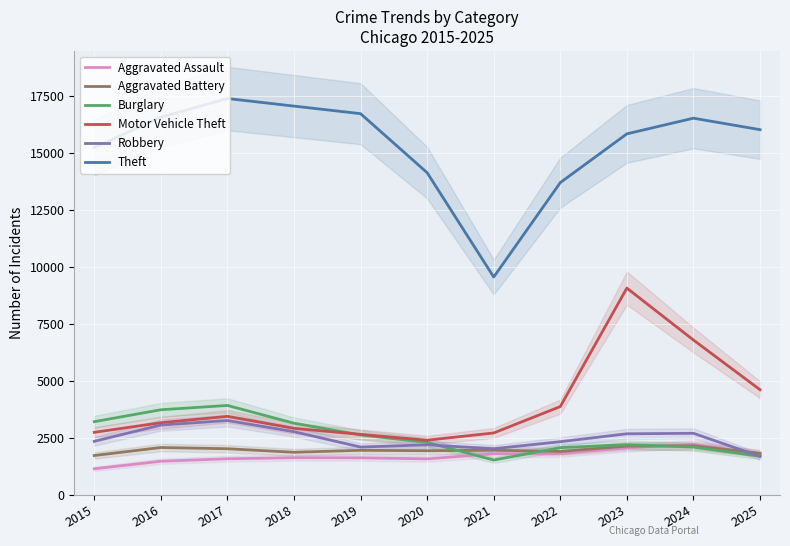

What is the lowest value of the Motor Vehicle Theft series?

2405